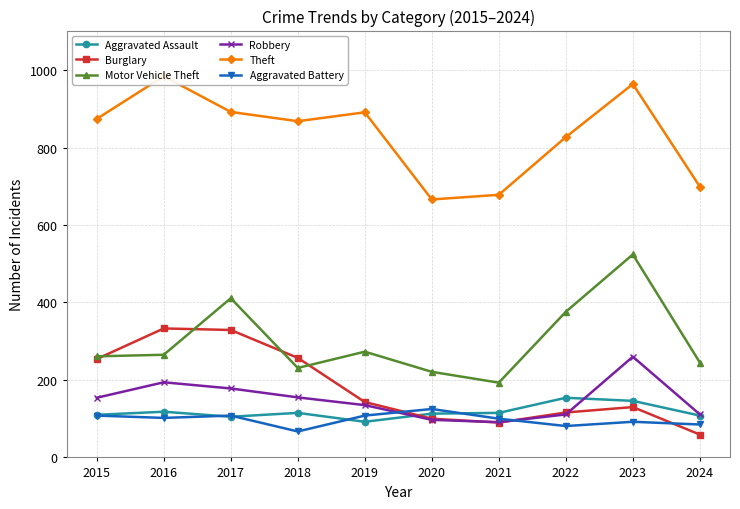

What is the sum of the Theft values at 2023 and 2017?

1856